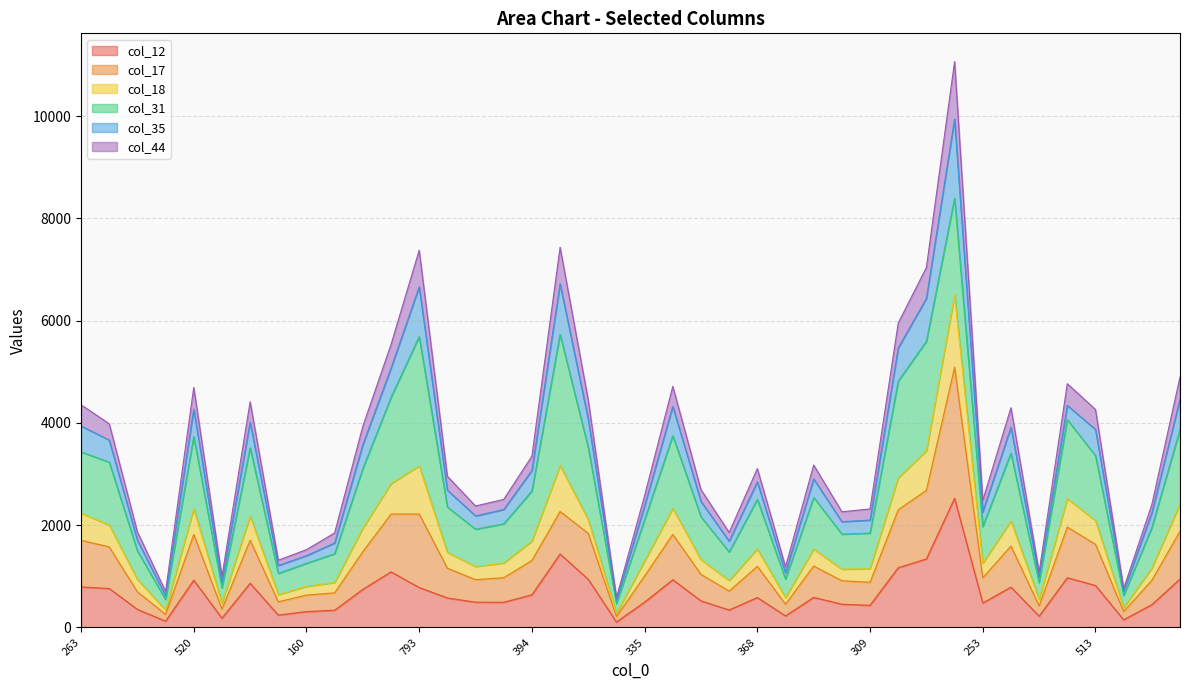

True or false: col_44 has more than 0 interior local peaks.

True